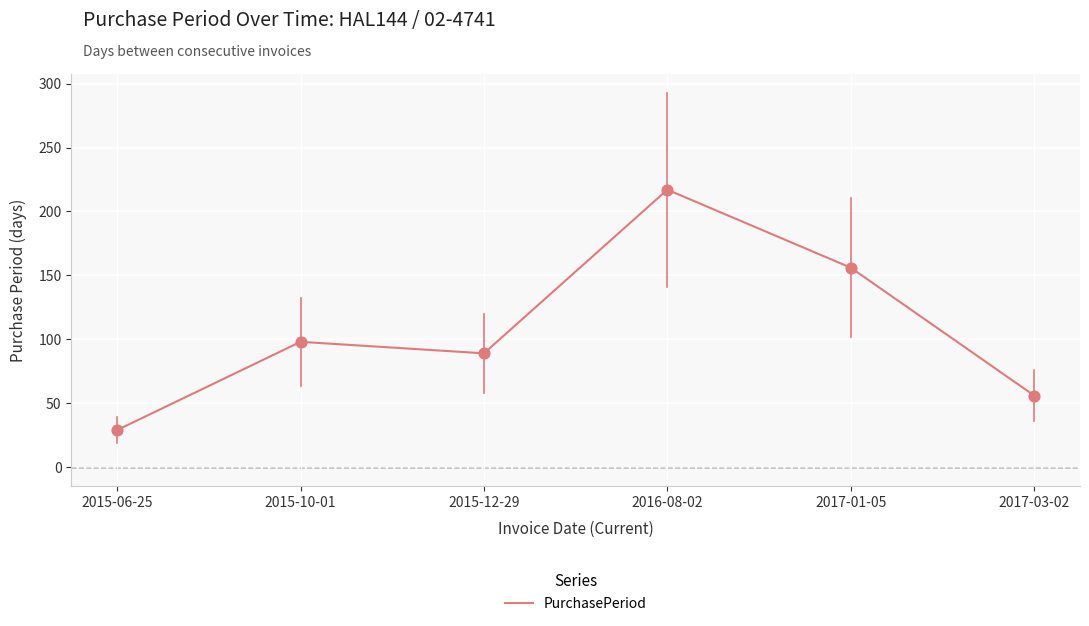

What is the ratio of the value at 2015-10-01 to the value at 2015-06-25?

3.4